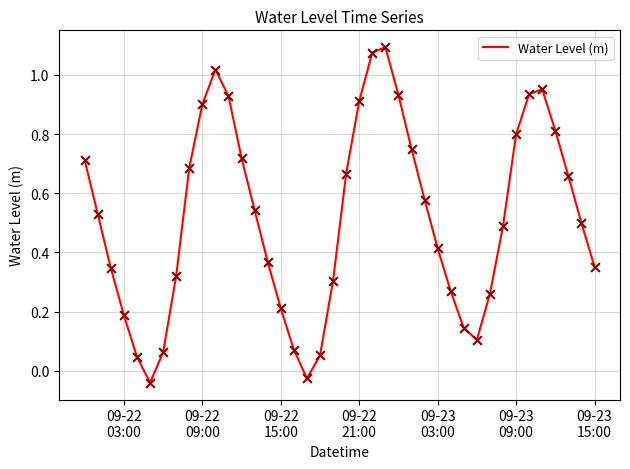

How many lines are shown in the chart?

1